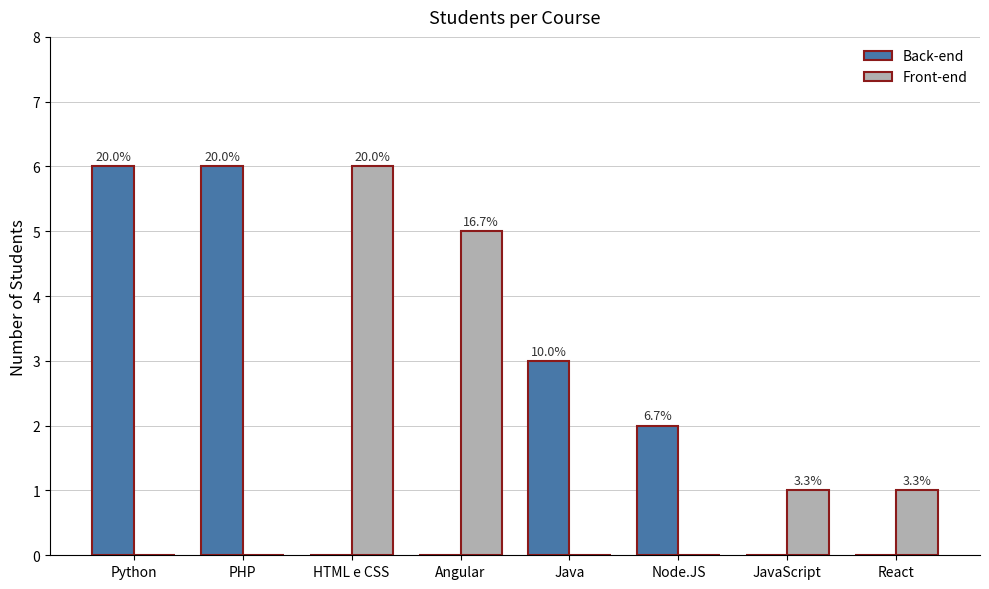

The value of Back-end at PHP is 6. True or false?

True